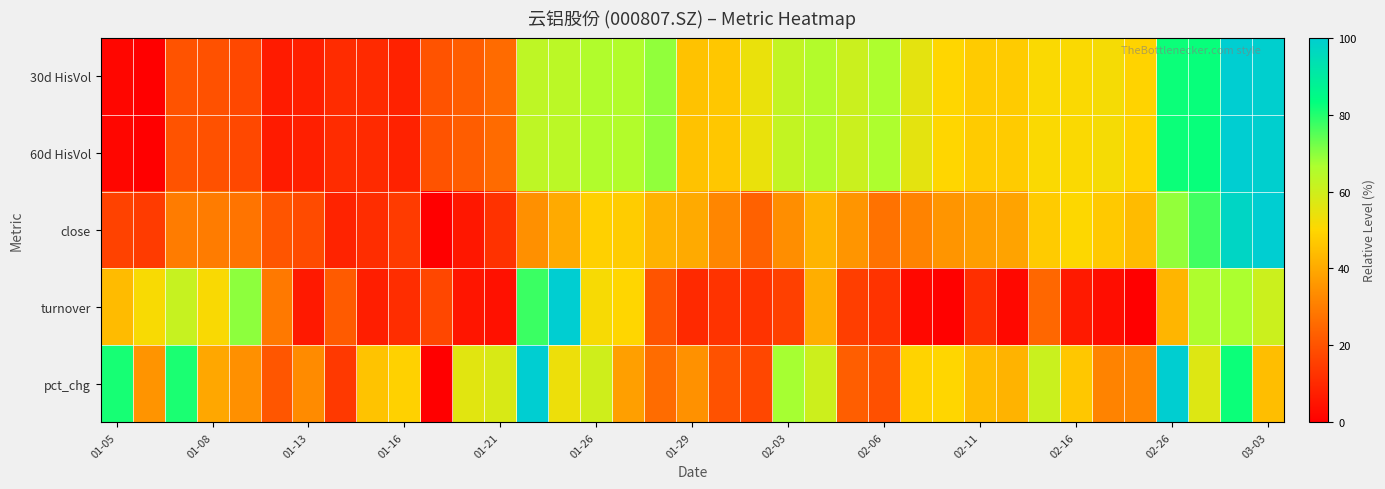

What is the maximum value shown in the chart?

100.0